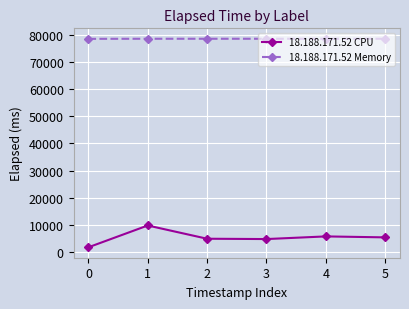

Is it true that 18.188.171.52 CPU equals 9762 at 1?

True